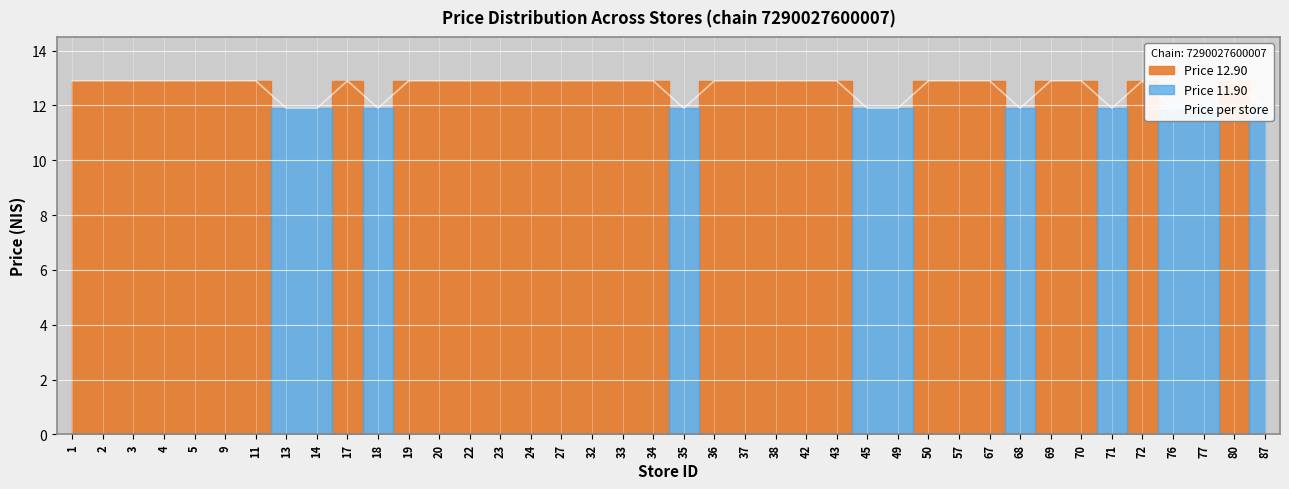

Which category has the lowest value across all series?

13